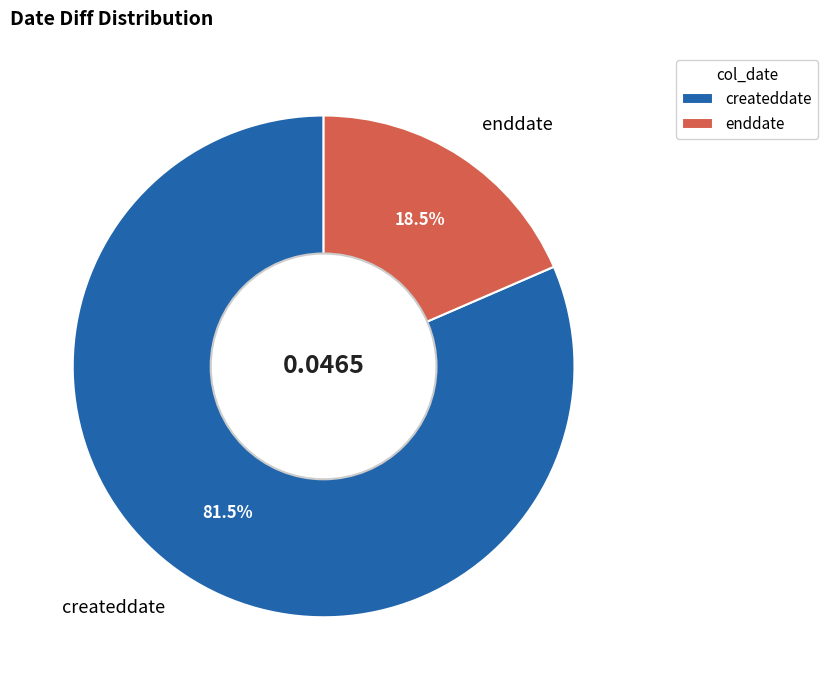

True or false: createddate accounts for 93% of the total.

False